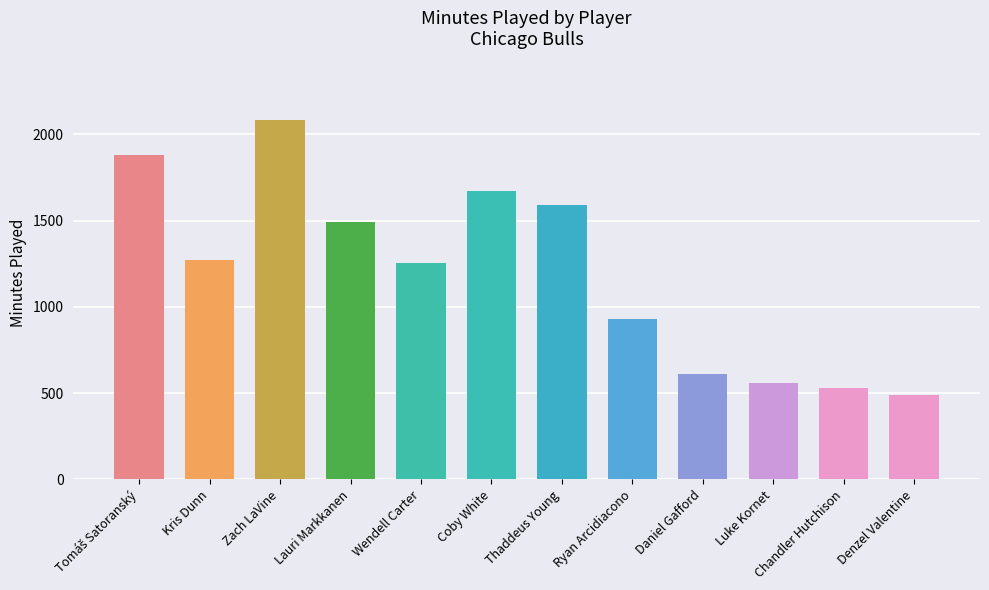

What is the label of the 6th bar from the left?

Coby White